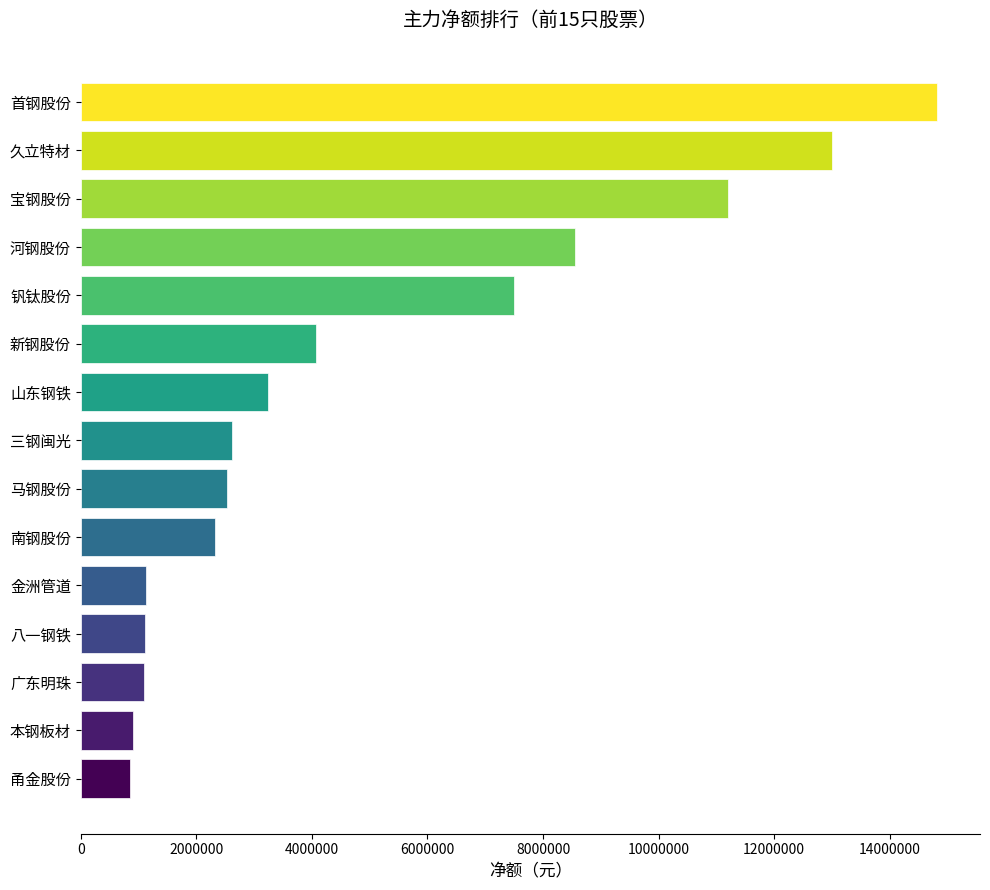

True or false: the data shows 3366633 at 久立特材.

False